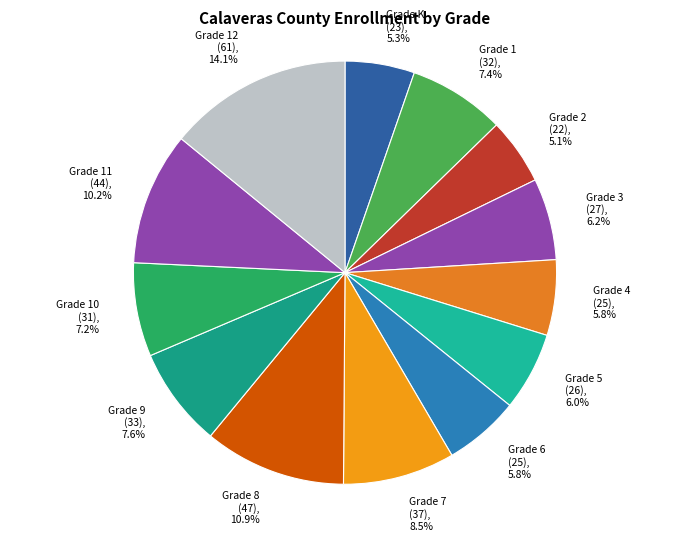

Count the number of slices in the pie.

13